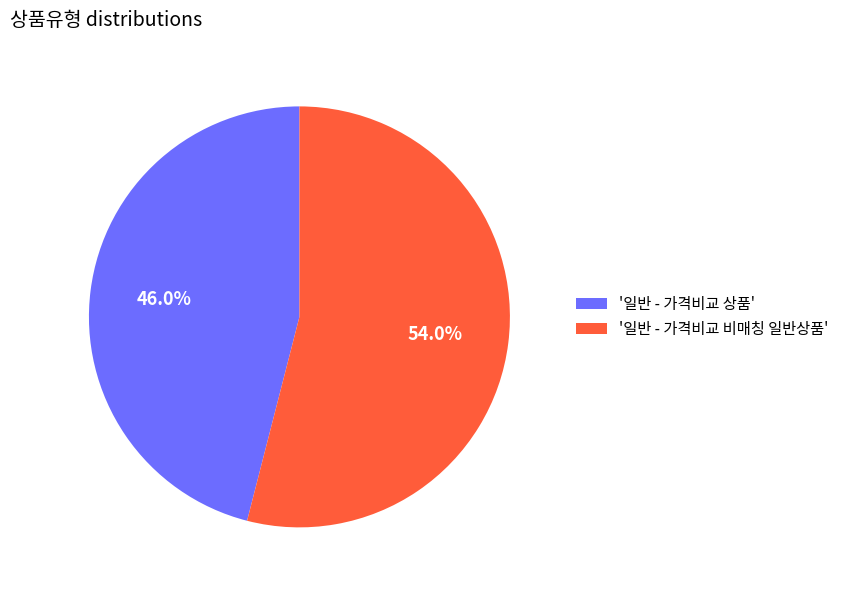

How much of the chart is everything except '일반 - 가격비교 상품'?

54.0%